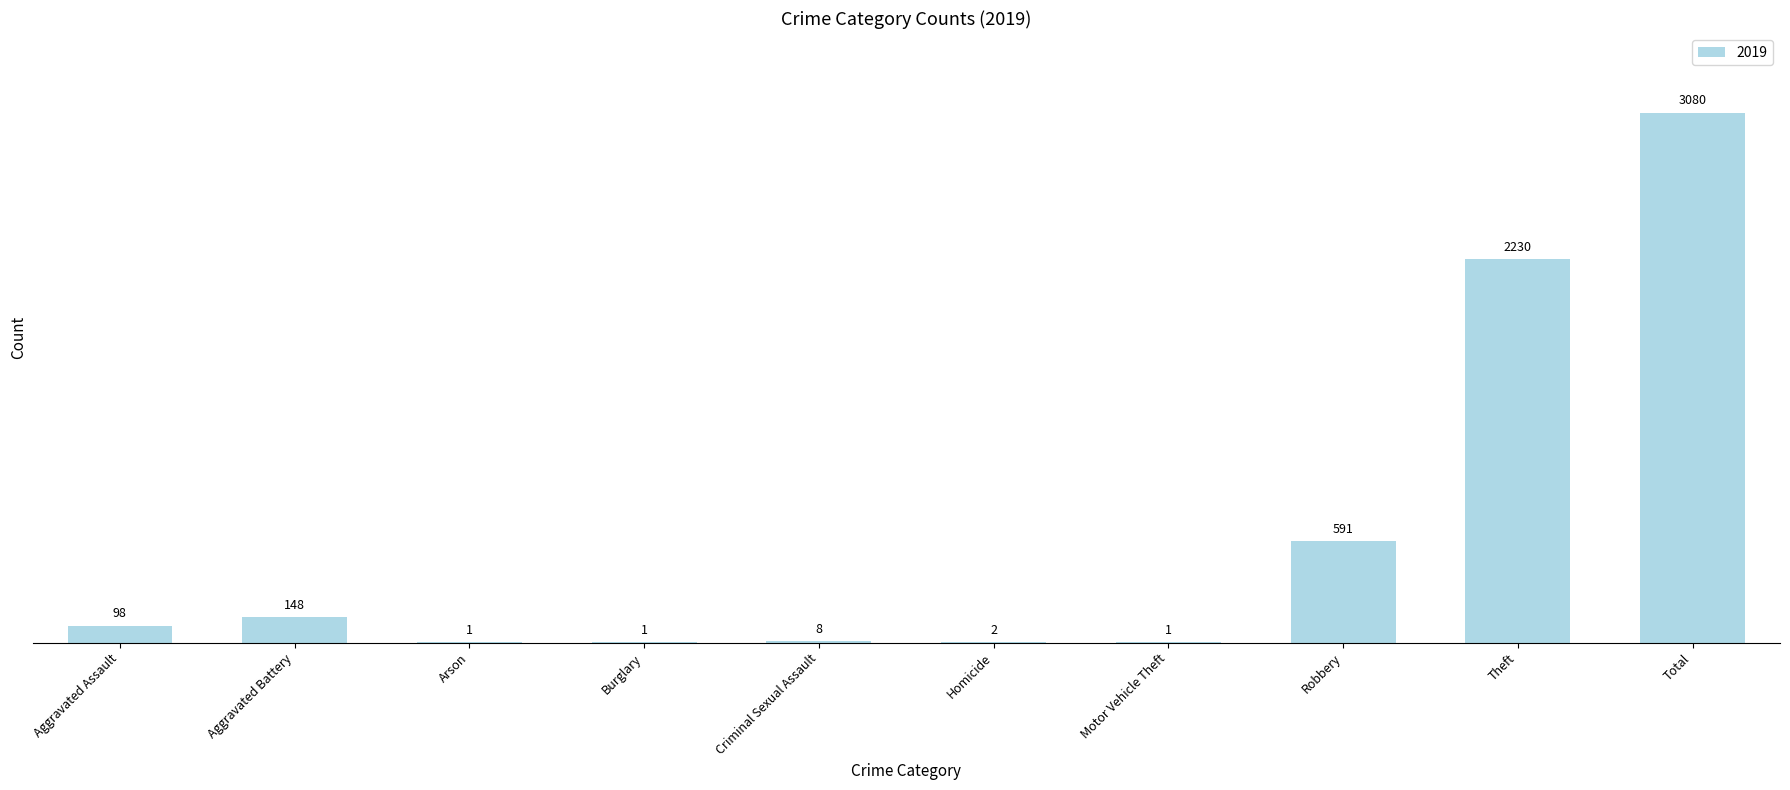

Reading left to right, extract all data points from this chart.

Aggravated Assault=98	Aggravated Battery=148	Arson=1	Burglary=1	Criminal Sexual Assault=8	Homicide=2	Motor Vehicle Theft=1	Robbery=591	Theft=2230	Total=3080